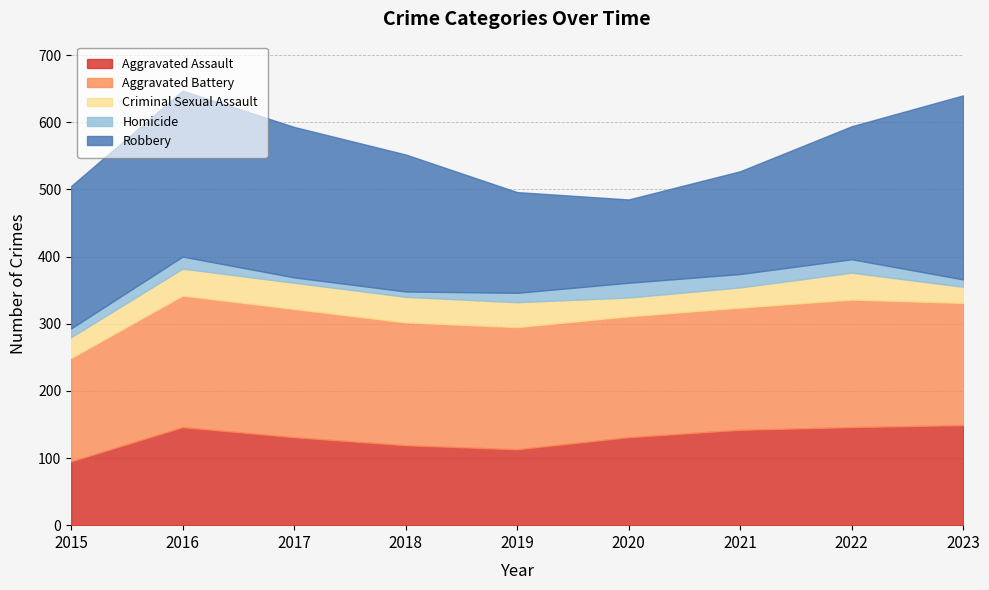

At which category does Robbery reach its first local valley?

2020